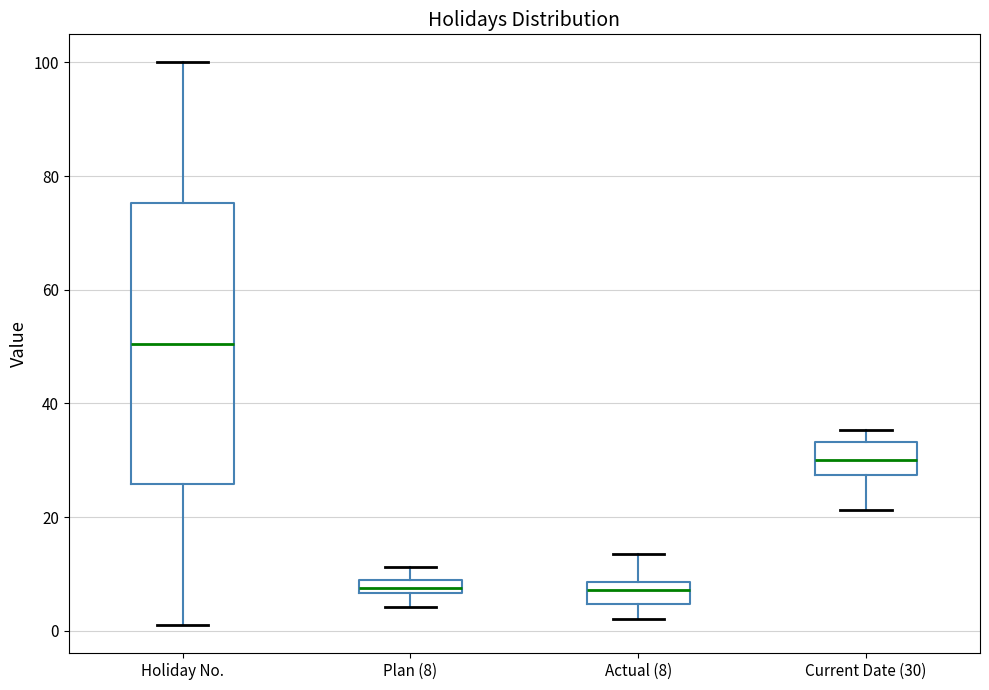

Where is the upper edge of the box for Actual (8) on the y-axis? The values are not printed on the chart, so give them approximately, as read against the axis.

8